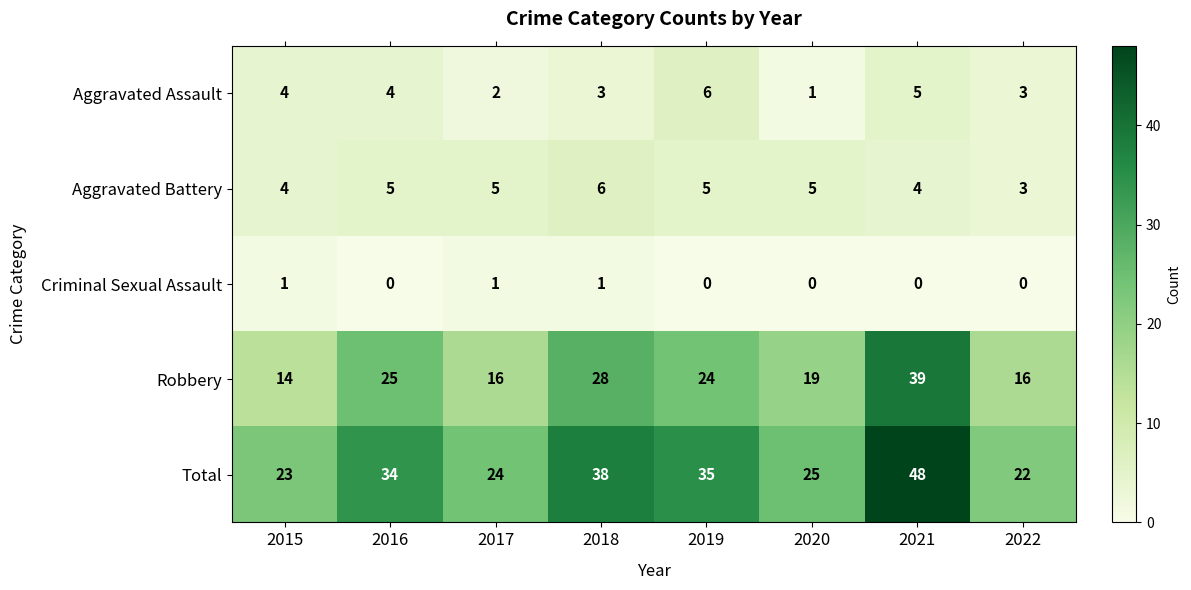

What is the sum of the Robbery values at 2022 and 2015?

30